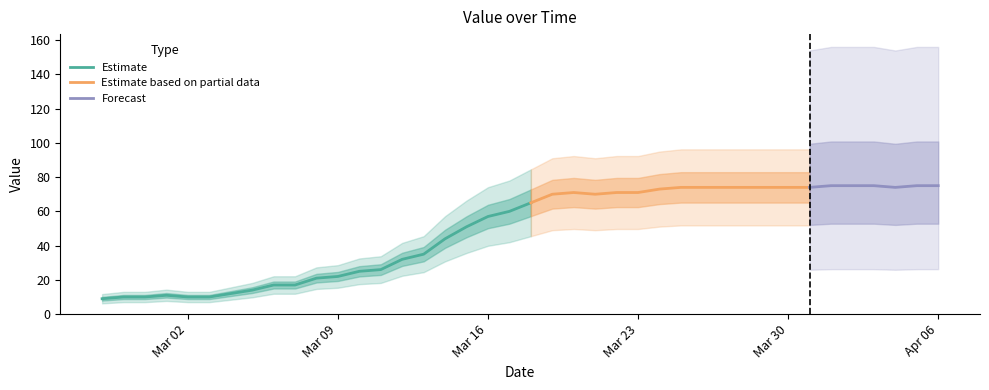

How many data points are less than 65?

20